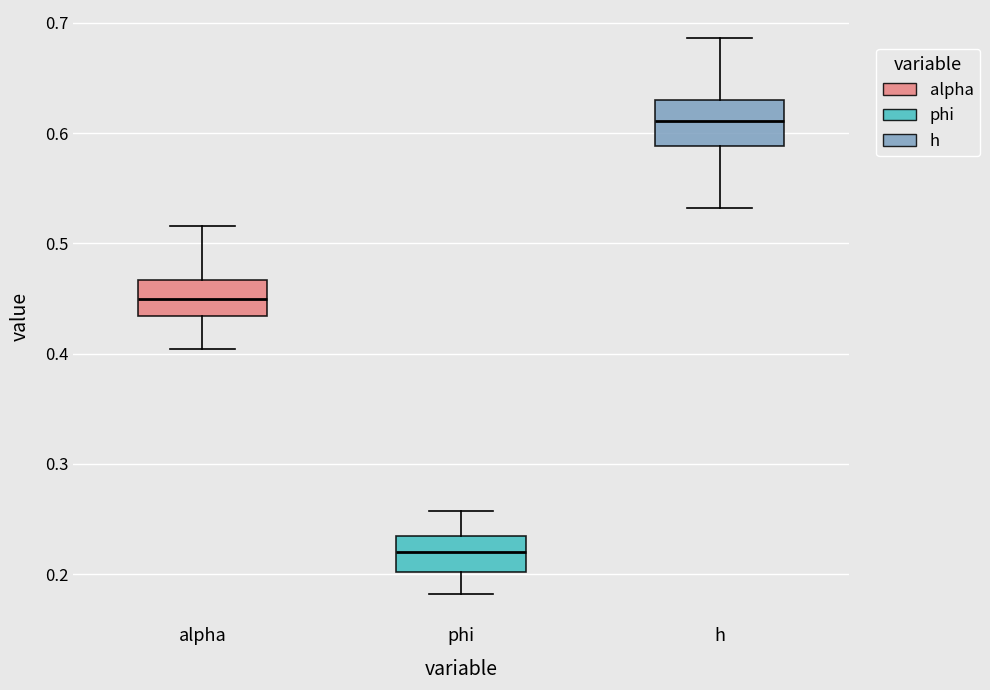

Reading left to right, read every box against the y-axis: the position of its median line, the range the box covers, and the ends of its whiskers. The values are not printed on the chart, so give them approximately, as read against the axis.

alpha: median 0.45, box 0.43 to 0.47, whiskers 0.40 to 0.52
phi: median 0.22, box 0.20 to 0.23, whiskers 0.18 to 0.26
h: median 0.61, box 0.59 to 0.63, whiskers 0.53 to 0.69